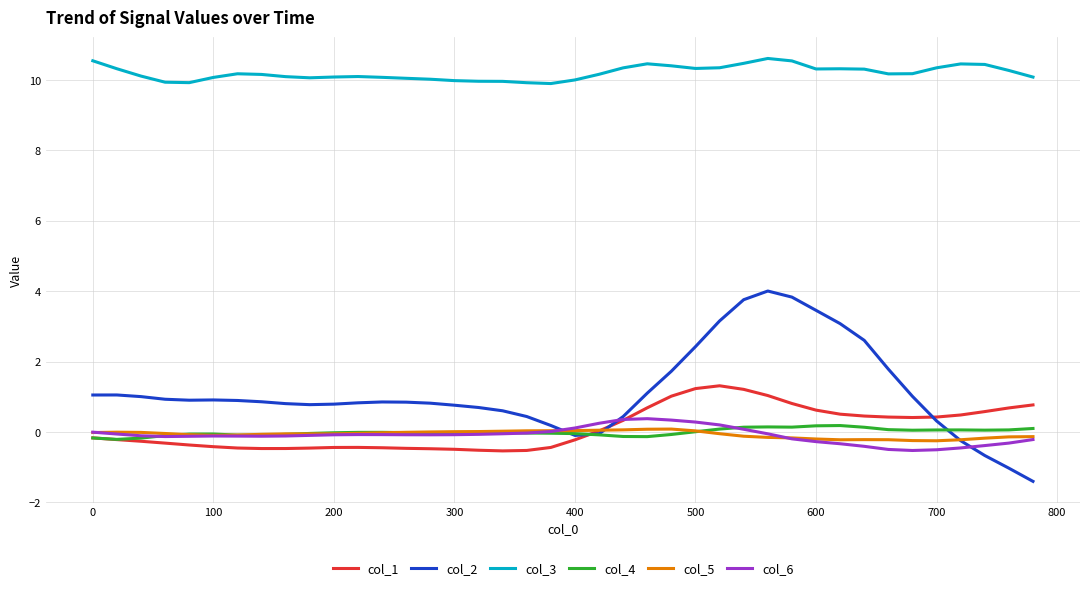

Which series has the largest total across all categories?

col_3